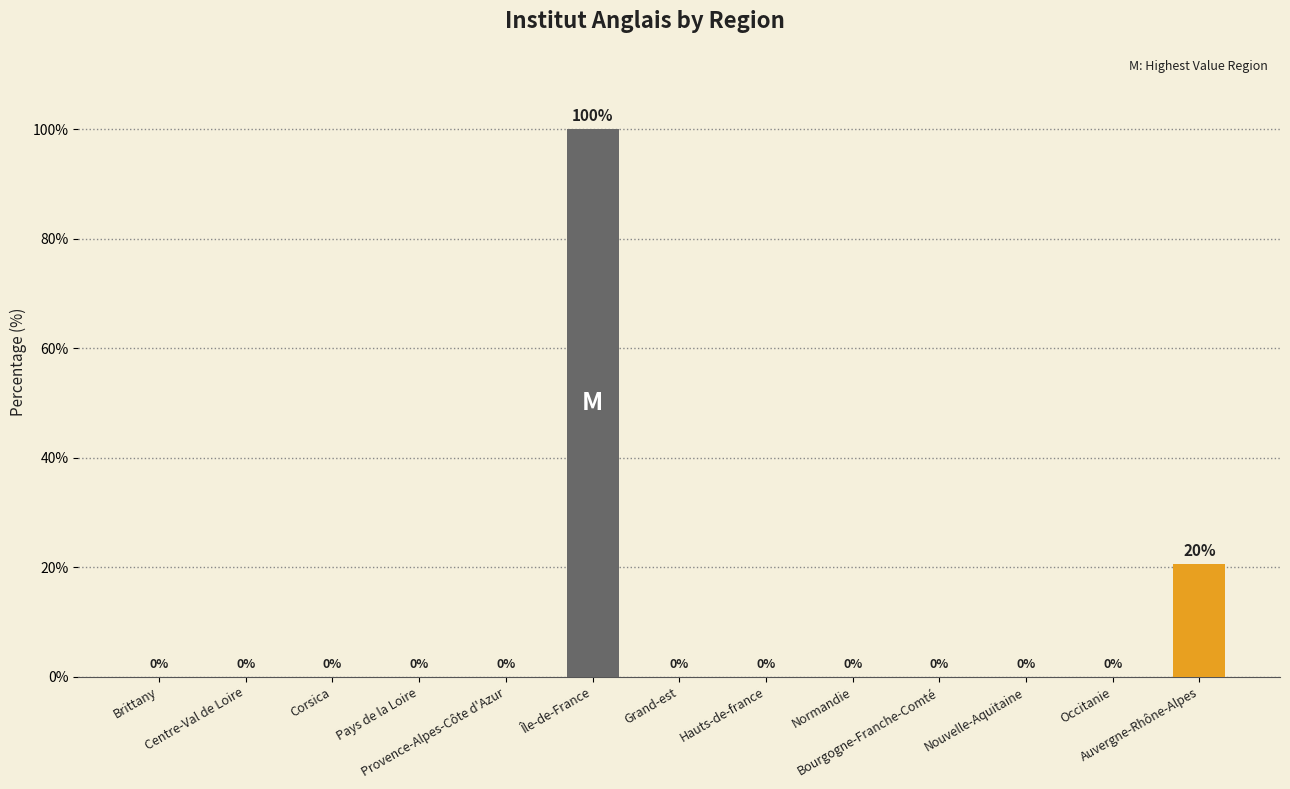

What is the sum of all values?

120.5